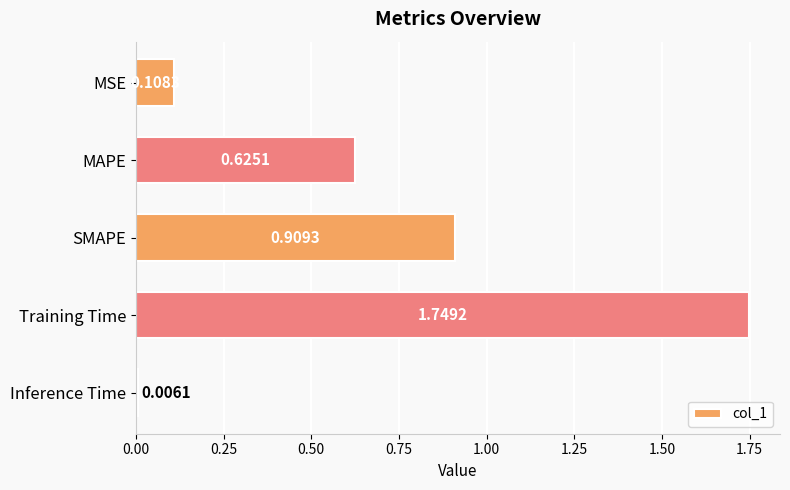

Count the number of data series in this chart.

1